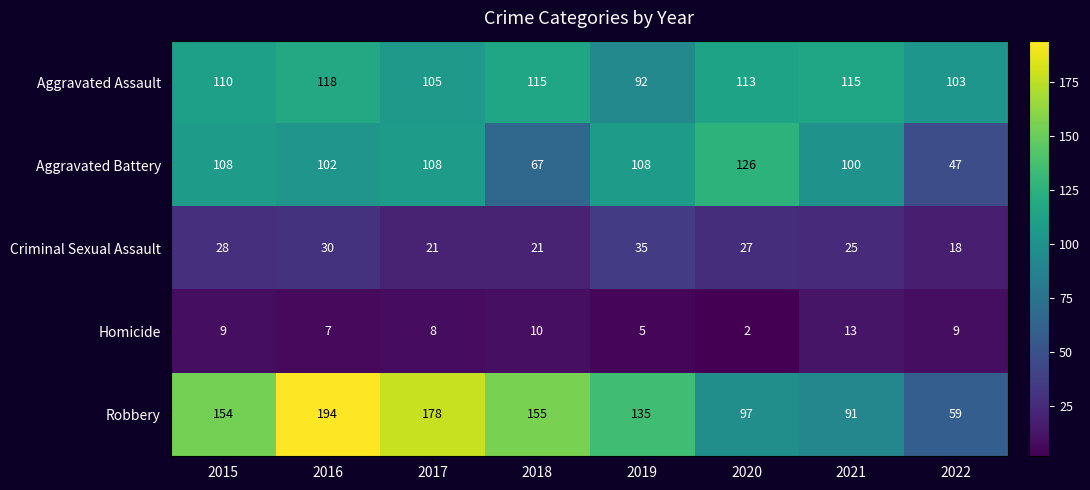

Which series has the largest range (max minus min)?

Robbery